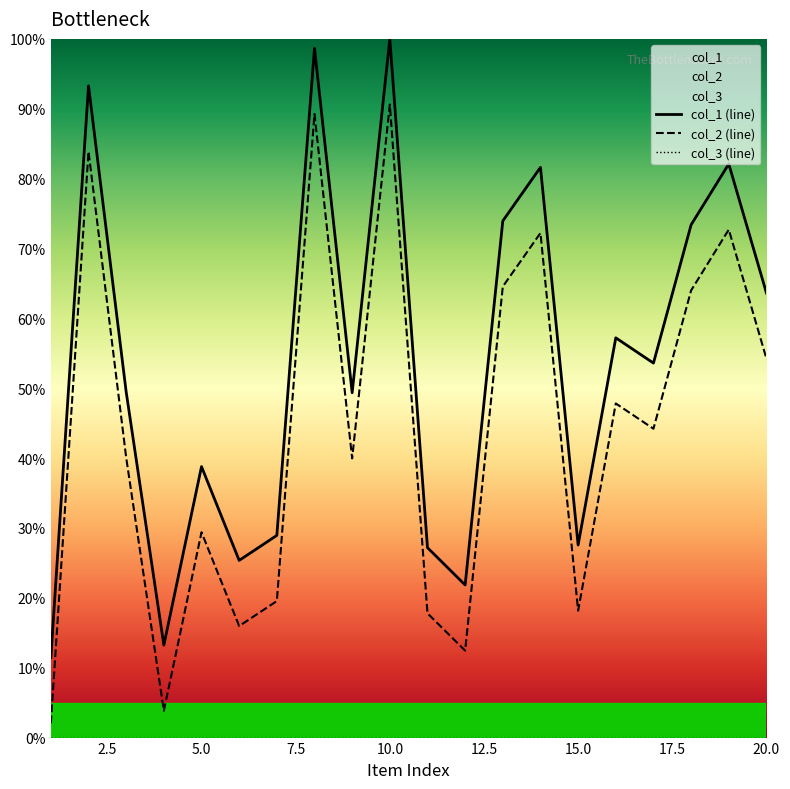

Reading right to left, extract all data points from this chart.

col_1: 20=63.6	19=82.1	18=73.4	17=53.6	16=57.2	15=27.6	14=81.6	13=73.9	12=21.8	11=27.2	10=100.0	9=49.4	8=98.7	7=28.9	6=25.4	5=38.8	4=13.2	3=49.5	2=93.3	1=11.5
col_2: 20=54.2	19=72.7	18=64.0	17=44.2	16=47.8	15=18.2	14=72.2	13=64.6	12=12.4	11=17.8	10=90.6	9=40.0	8=89.3	7=19.5	6=16.0	5=29.4	4=3.8	3=40.1	2=83.9	1=2.1